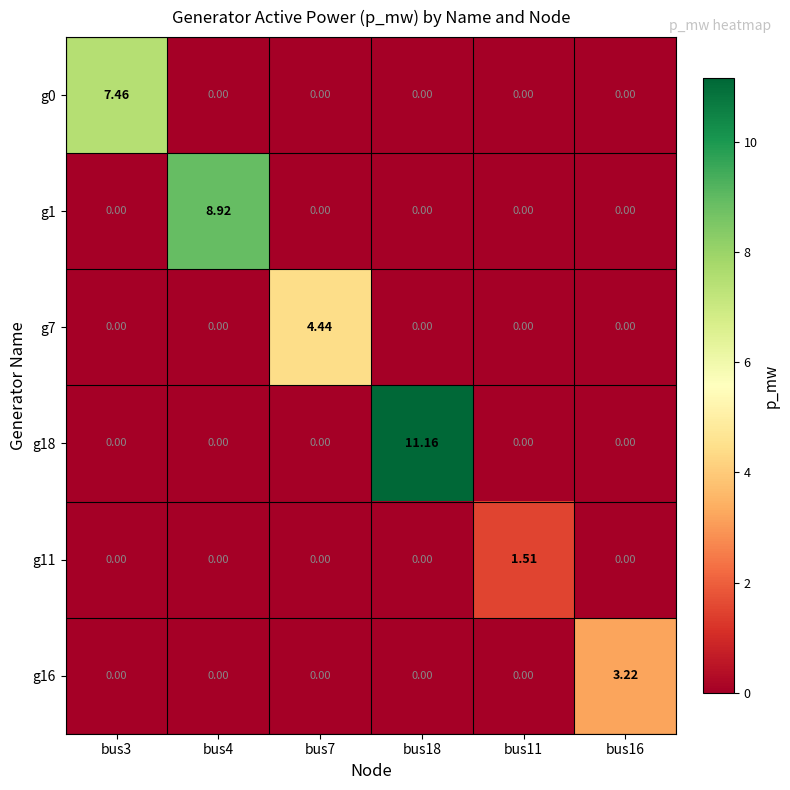

How many values in the g18 series exceed 0?

1